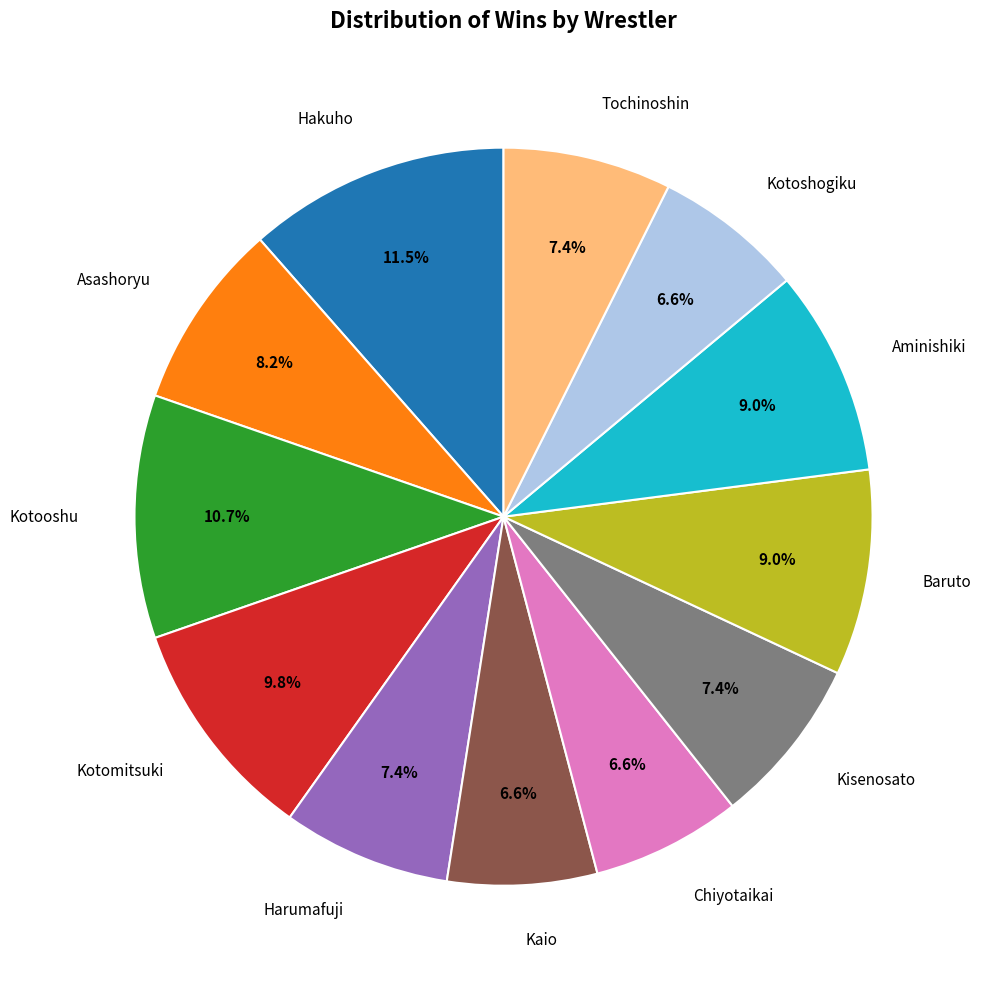

Combined, do Baruto and Harumafuji account for over 50%?

No